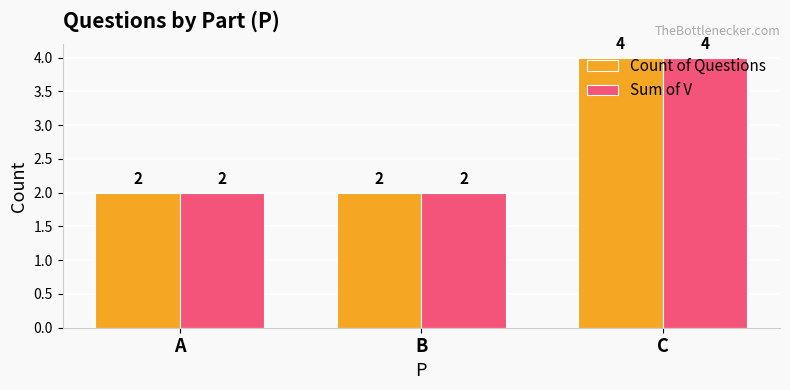

What is the average value of the Sum of V series?

3